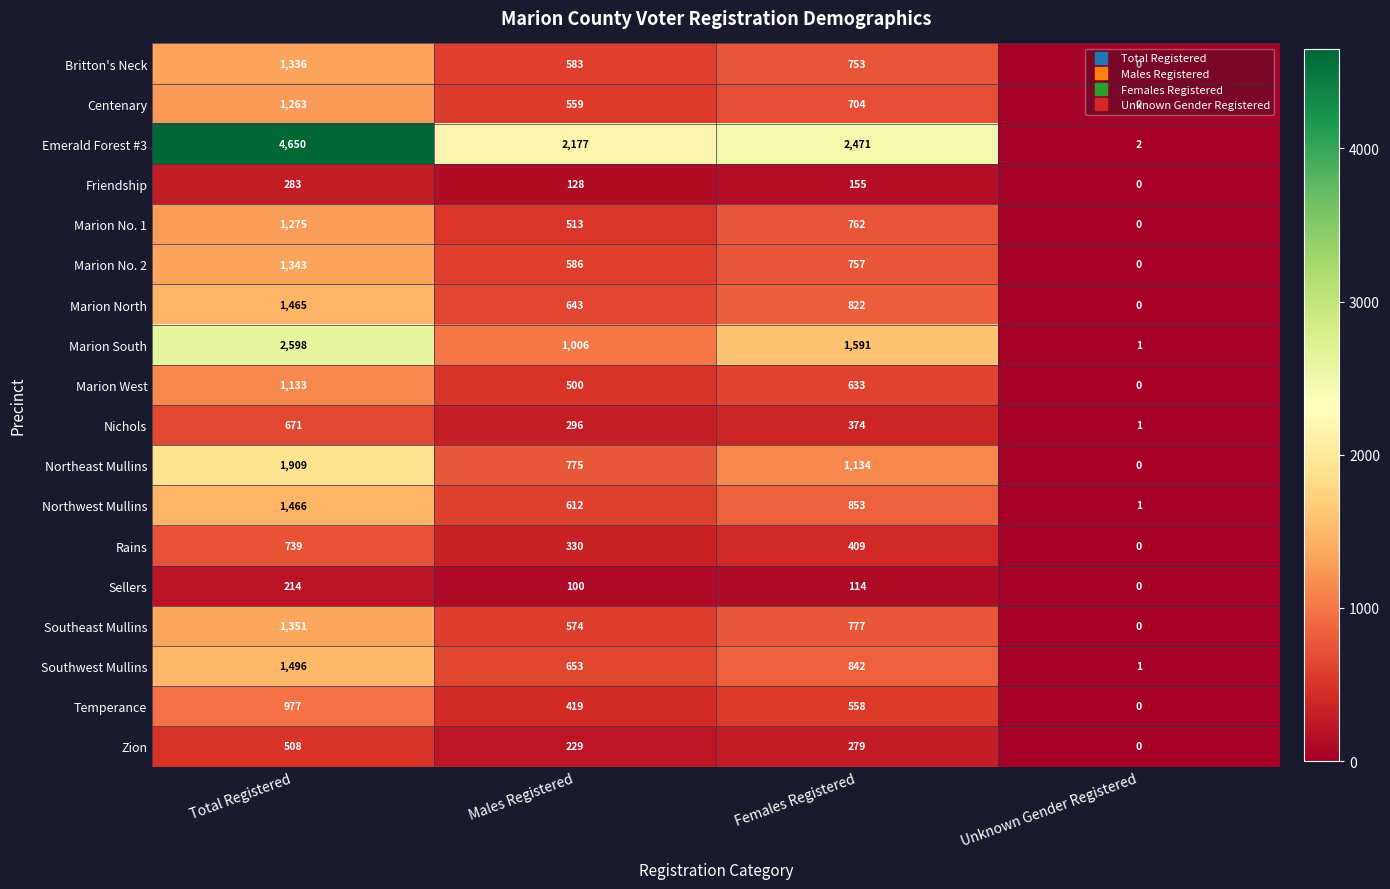

How many data points in Marion North are less than 822?

2